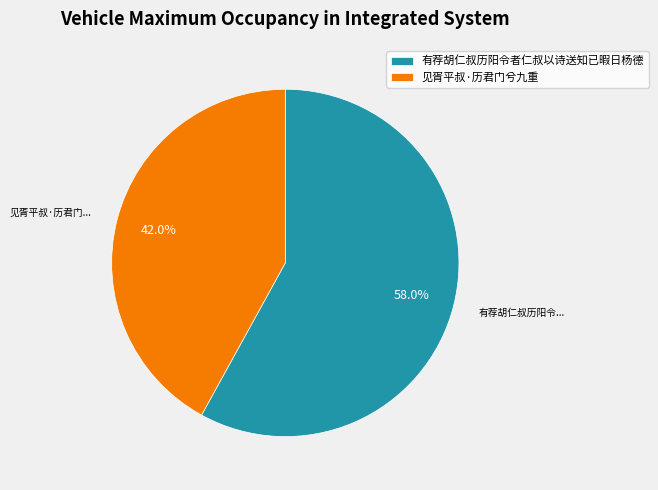

True or false: 见胥平叔·历君门兮九重 accounts for 53% of the total.

False